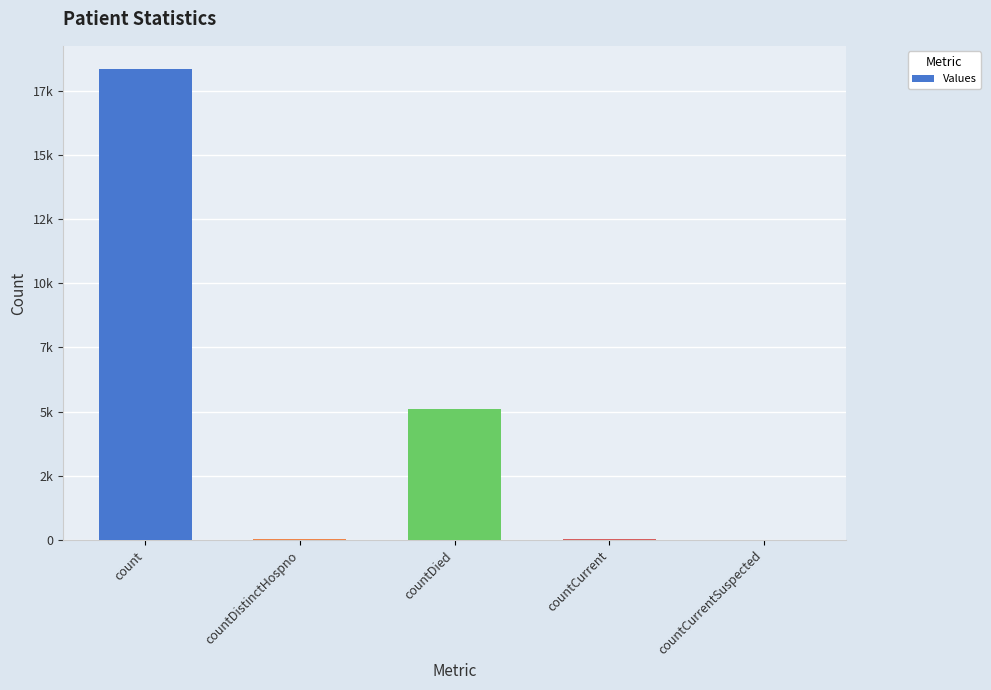

Are the bars horizontal?

No